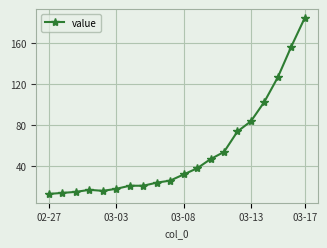

What is the value of the 4th point from the left?

17